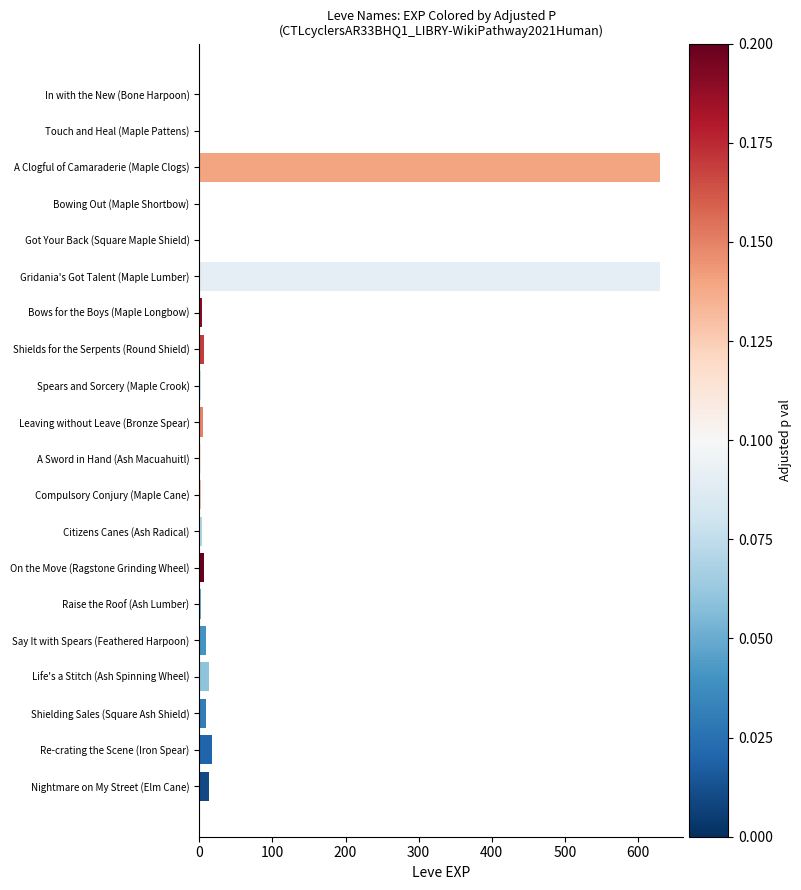

True or false: the data shows 18 at Re-crating the Scene (Iron Spear).

True